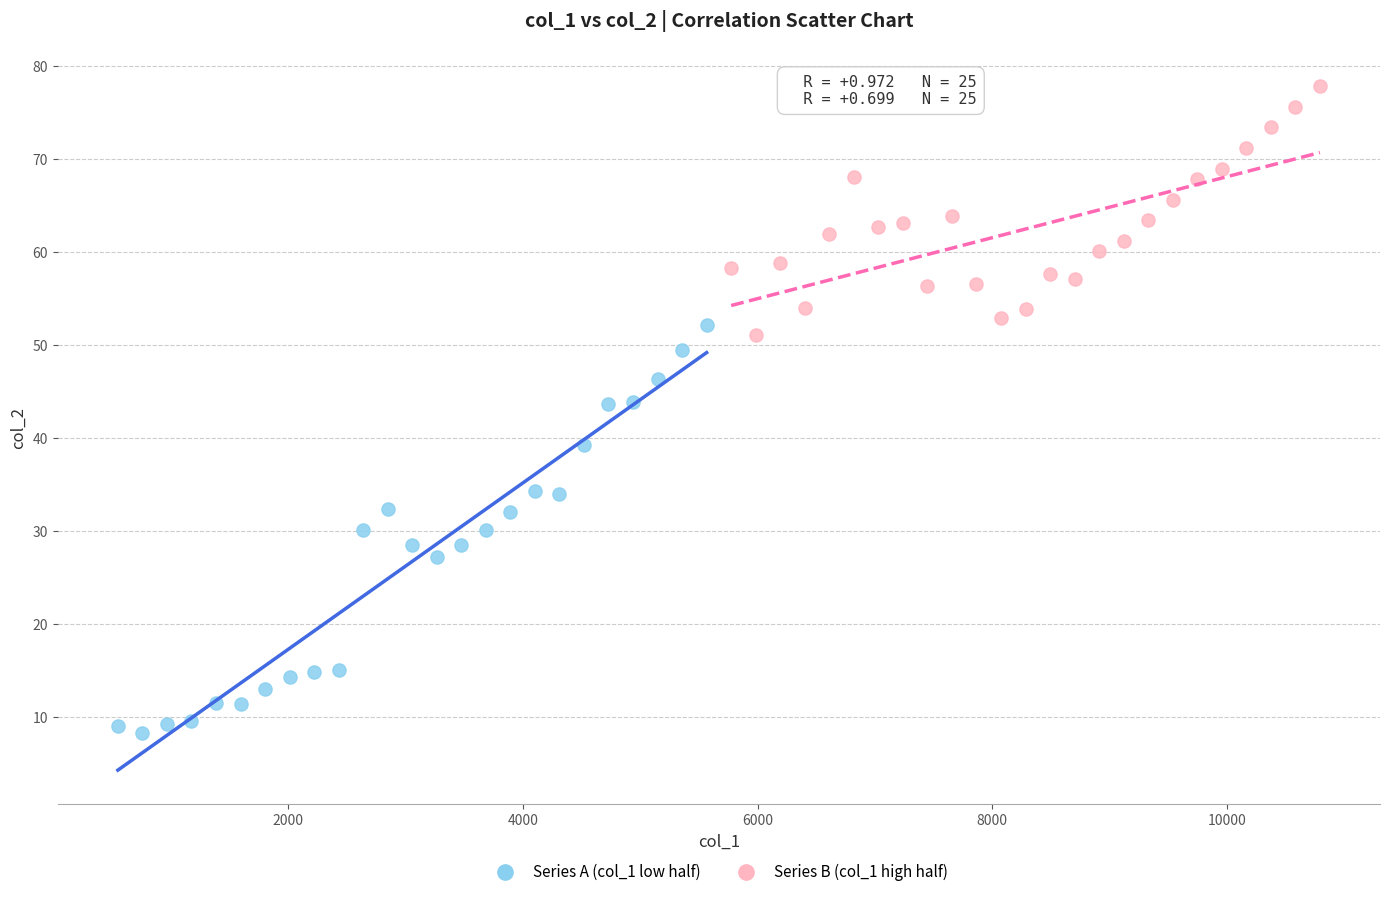

Which series has the widest spread of Y values?

Series A (col_1 low half)